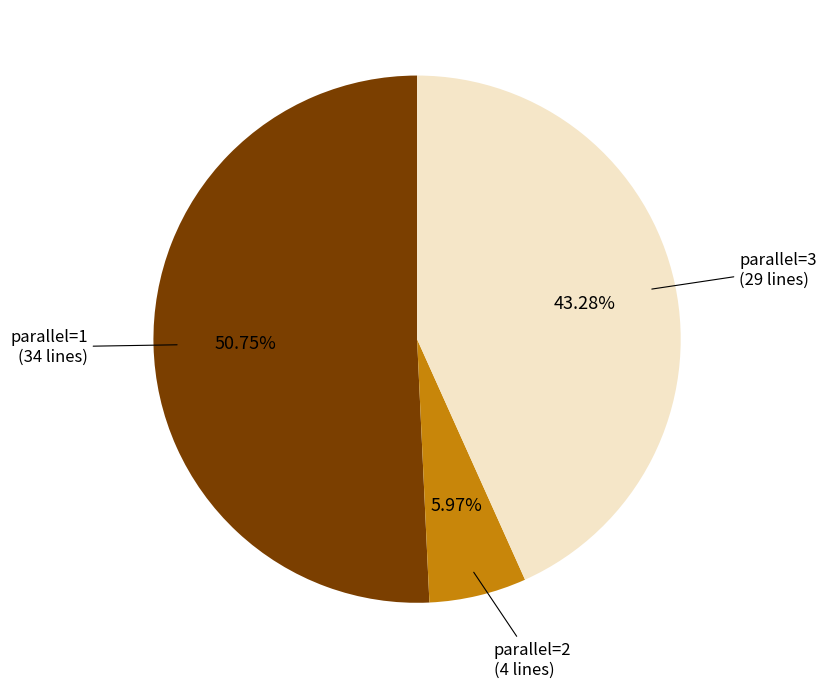

Does parallel=2 represent more than half of the total?

No